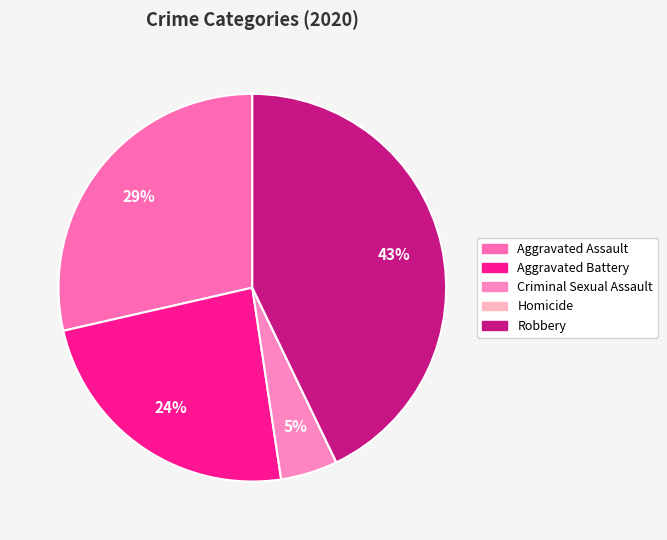

How many slices are in this pie chart?

5